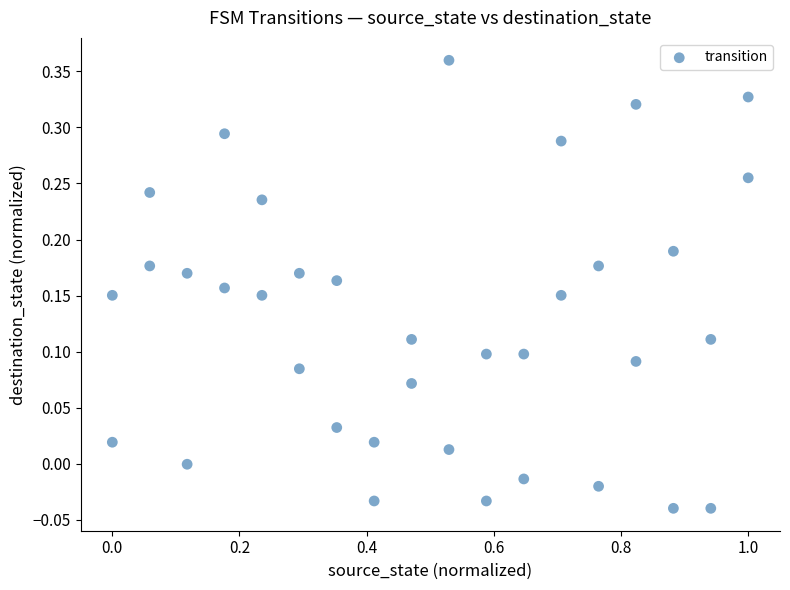

What is the range of X values (max minus min)?

1.0